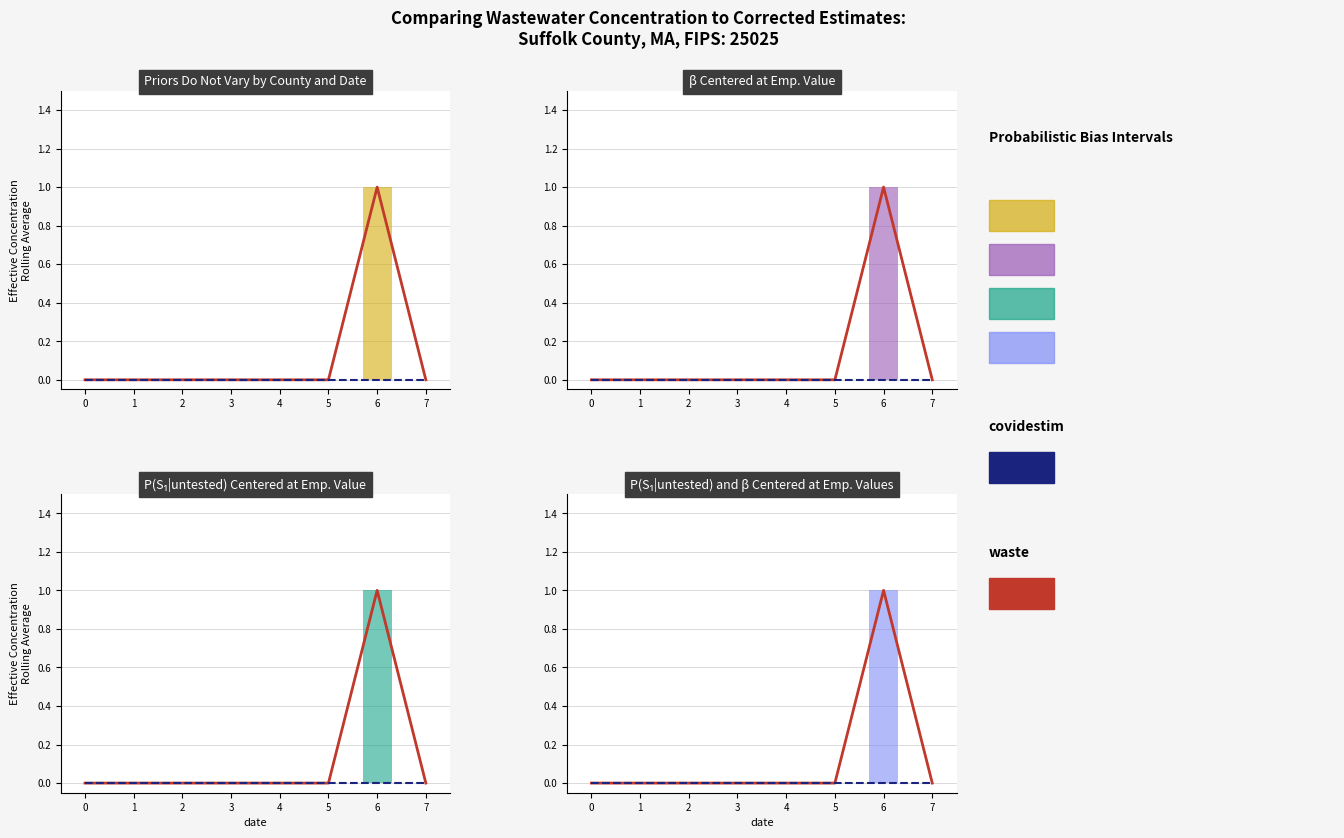

At how many categories does at least one series exceed 0?

1